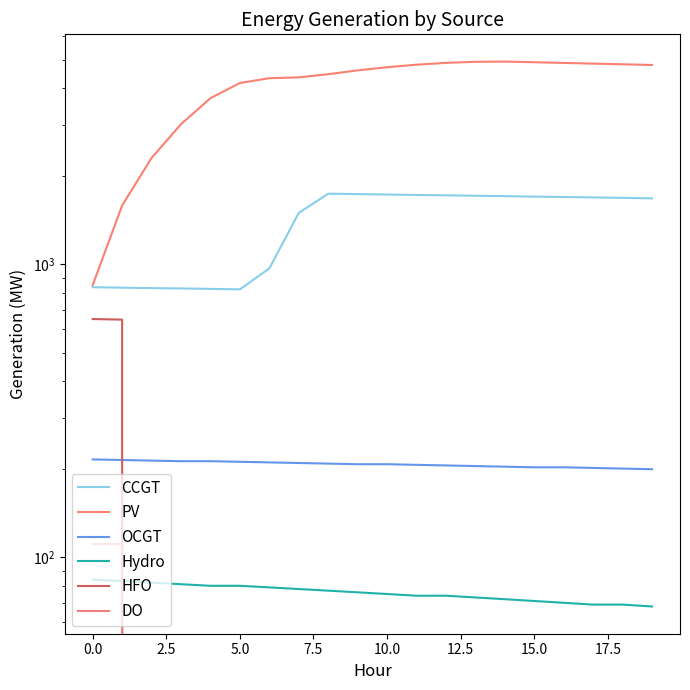

How many lines are shown in the chart?

6